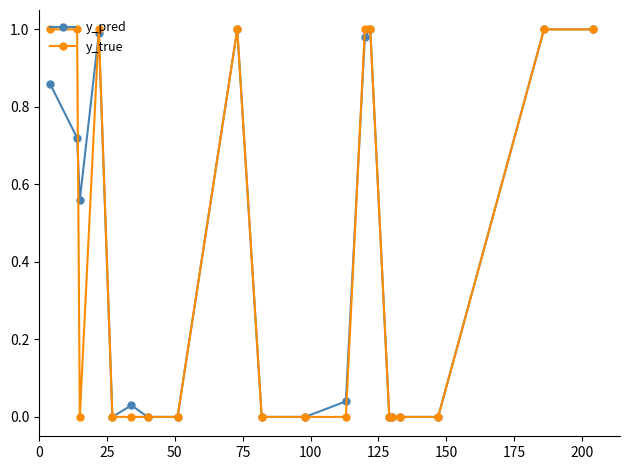

Which series has the largest total across all categories?

y_pred